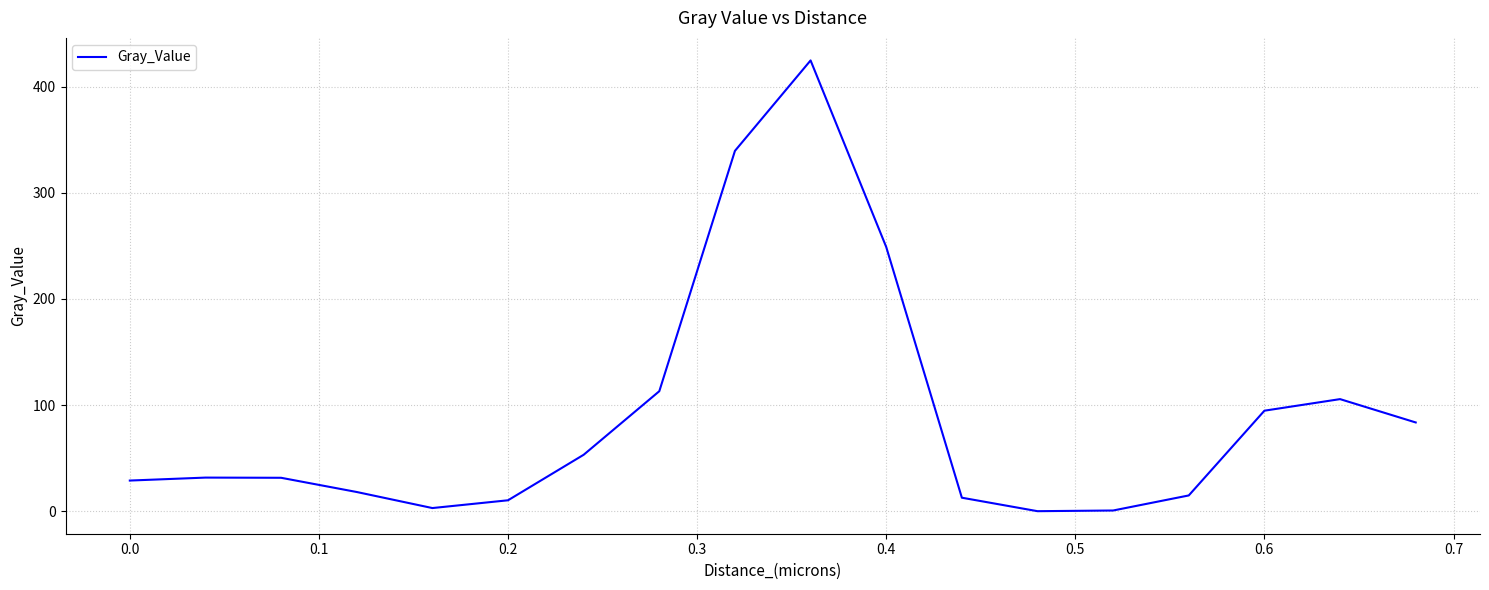

What is the difference between the maximum and minimum values?

424.6